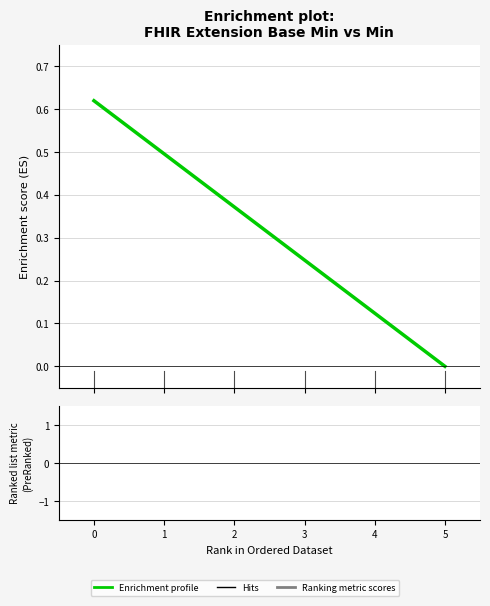

True or false: there are more than 2 points higher than both neighbors.

False